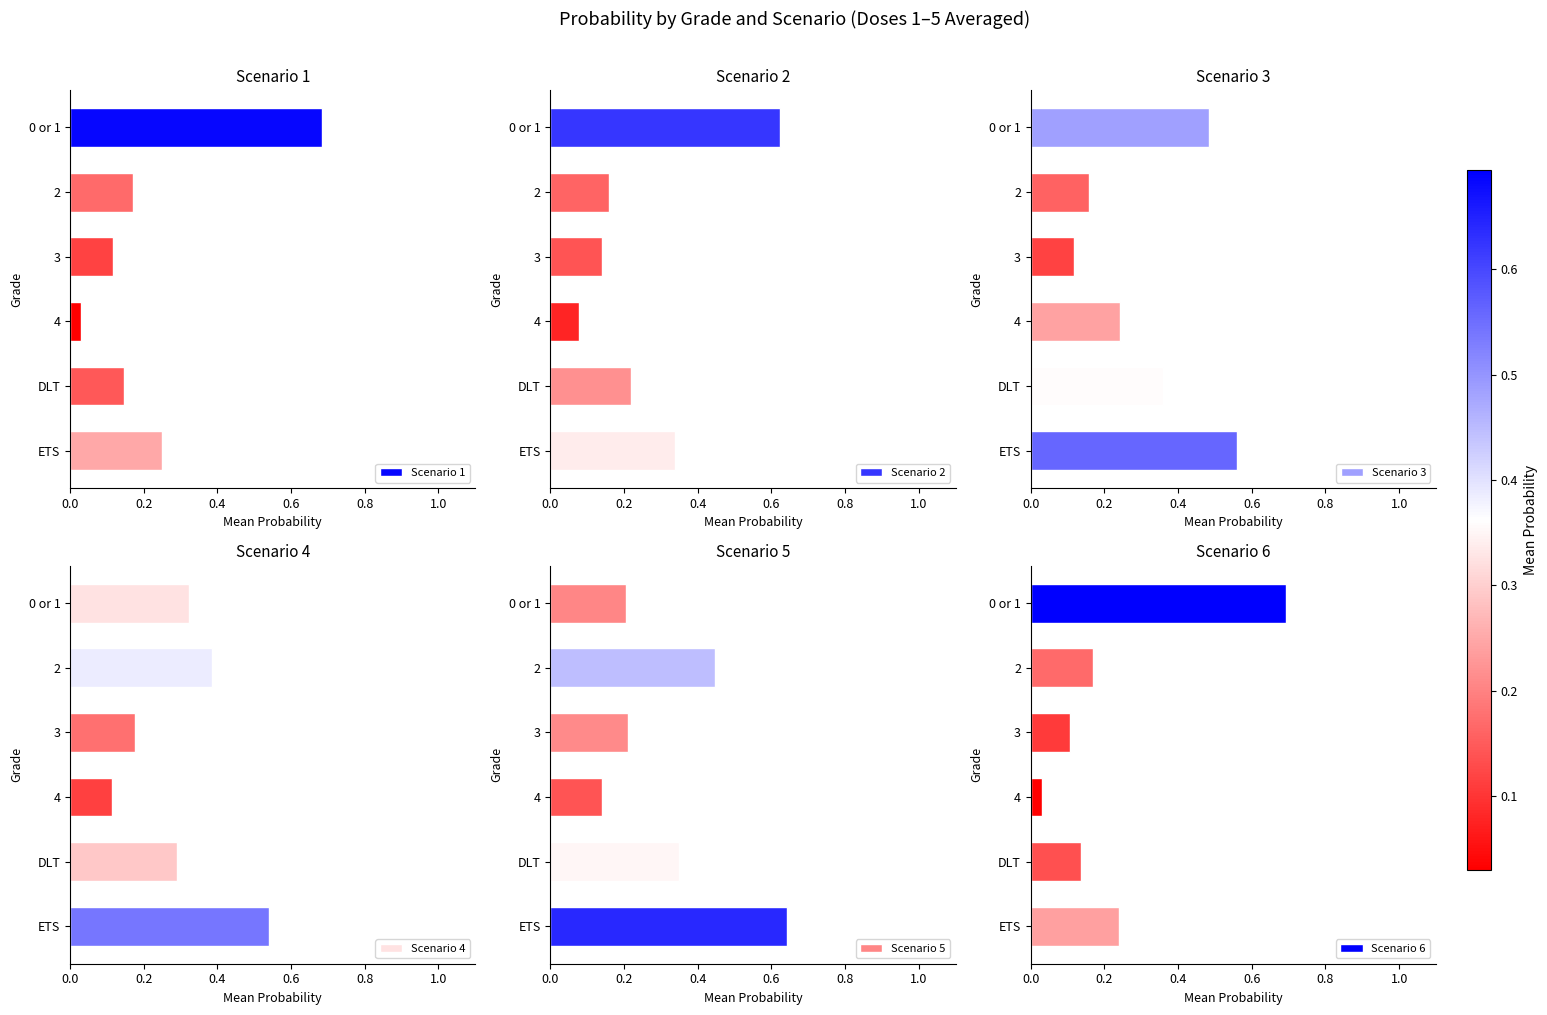

At which label is Scenario 1 closest to 0?

4